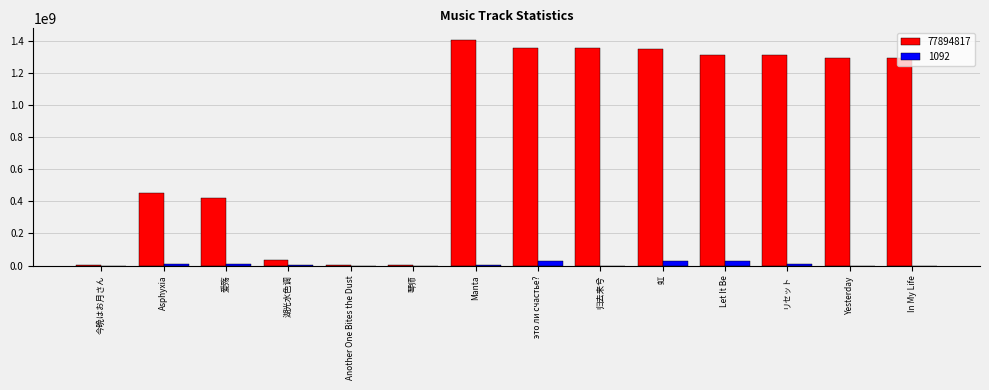

Which series has the largest total across all categories?

77894817